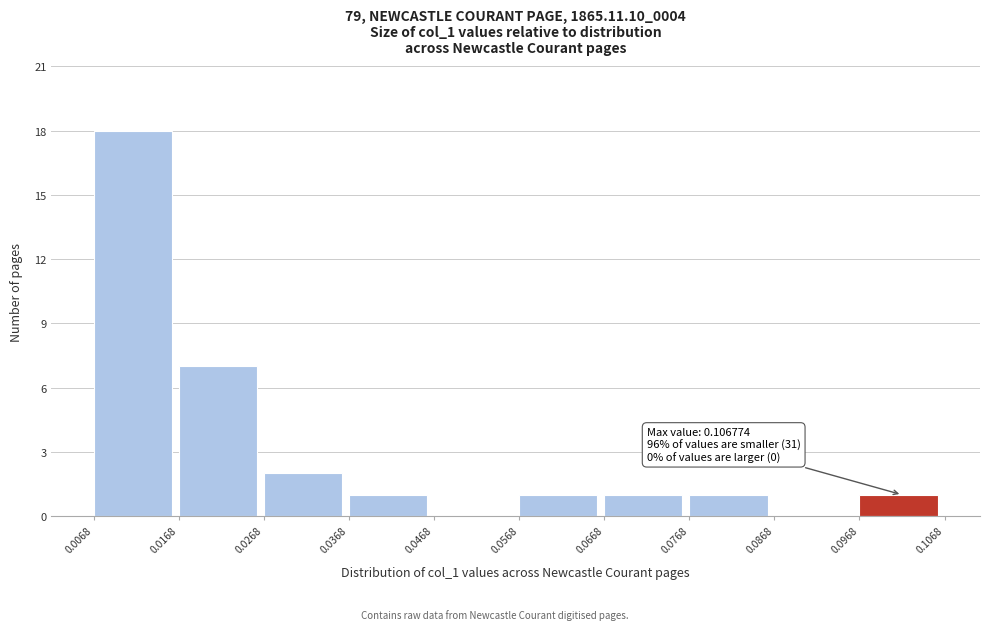

Which range on the x-axis has the tallest bar?

0.0068 to 0.0168